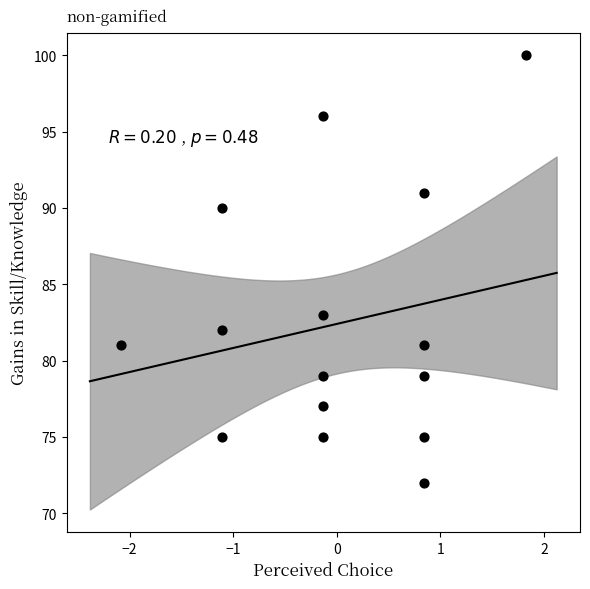

What is the range of Y values (max minus min)?

28